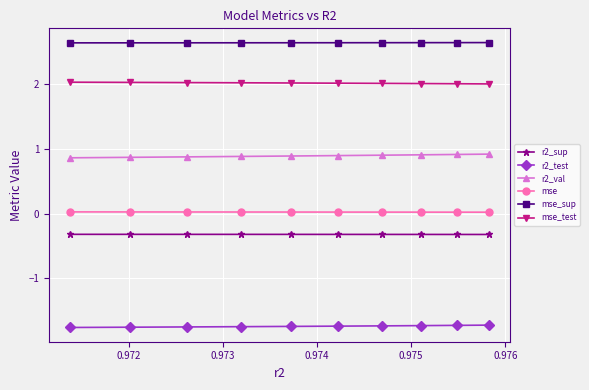

What is the sum of all mse_test values?

20.2